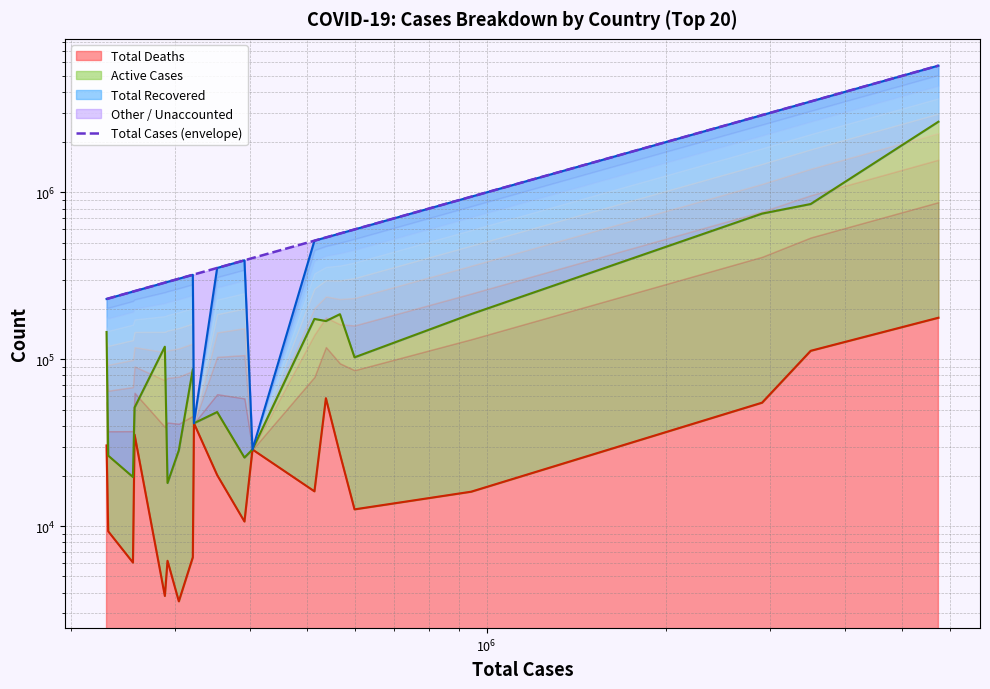

Count the number of values greater than 391849.

9